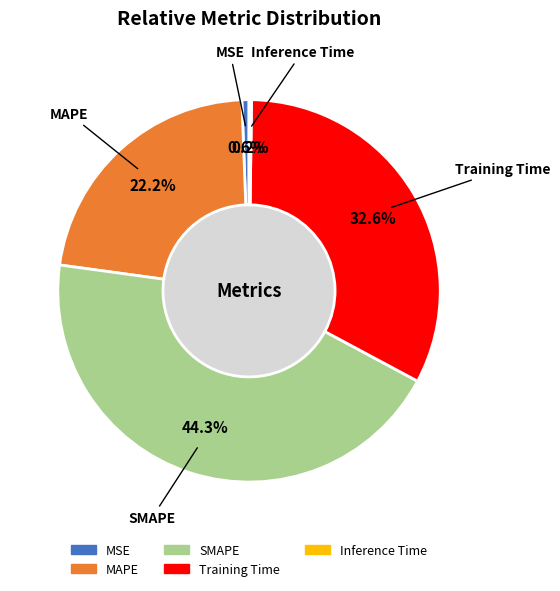

Which category has the biggest portion of the pie?

SMAPE